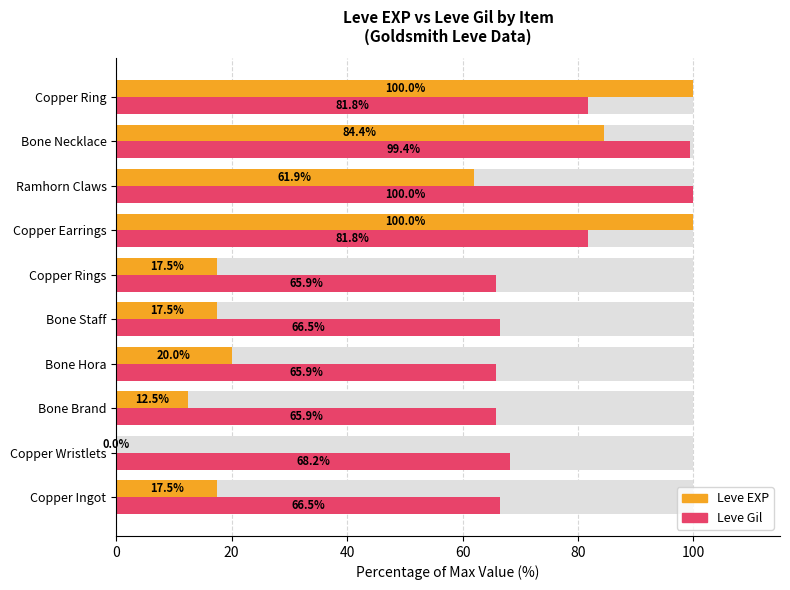

Reading left to right, what are all the values shown in this chart?

Leve EXP: 17.5	0.0	12.5	20.0	17.5	17.5	100.0	61.9	84.4	100.0
Leve Gil: 66.5	68.2	65.9	65.9	66.5	65.9	81.8	100.0	99.4	81.8